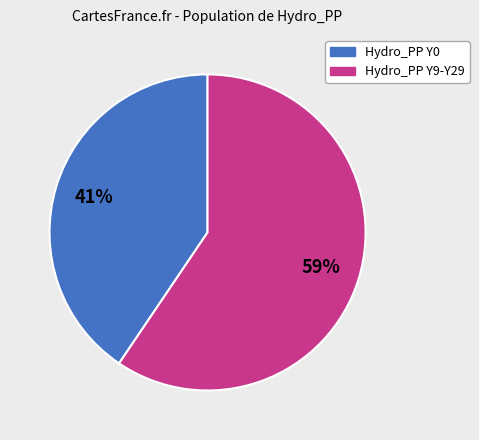

To the nearest percent, what portion does Hydro_PP Y9-Y29 represent?

59%